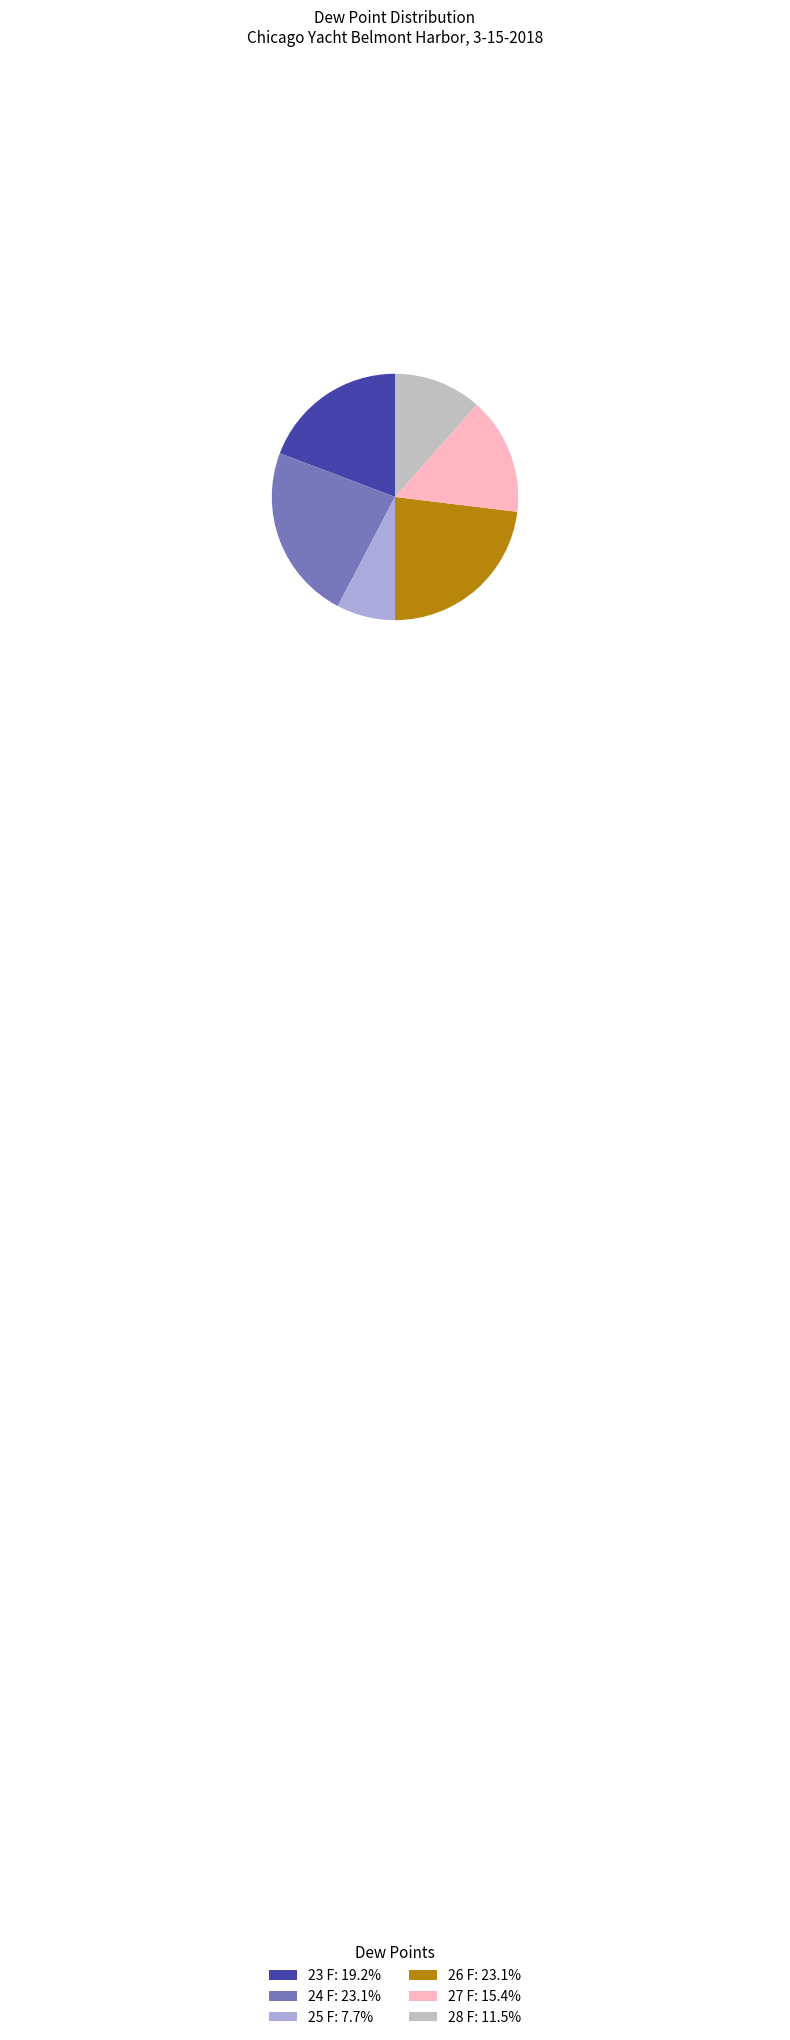

Combined, do 27 F: 15.4% and 26 F: 23.1% account for over 50%?

No